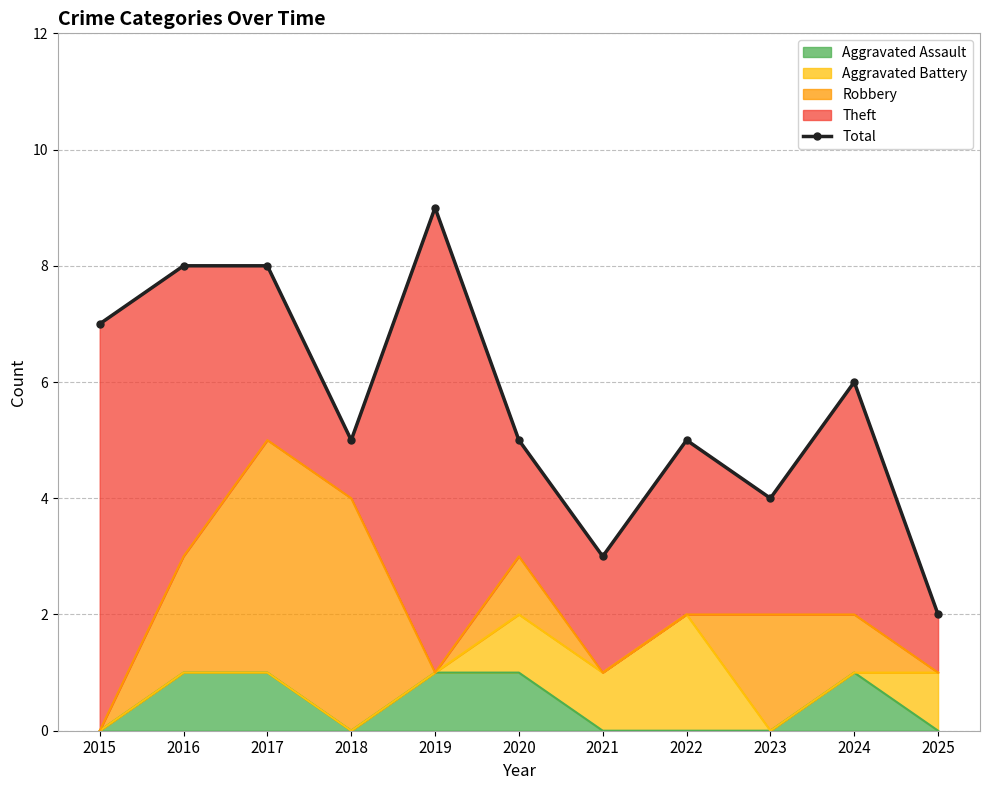

Approximately how many times larger is the value at 2024 compared to 2021?

2.0